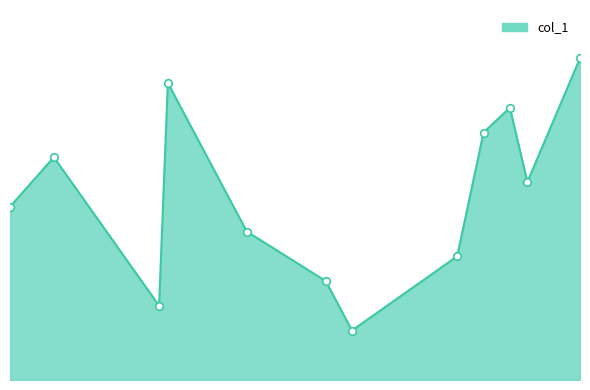

What is the change in value from 27 to 36?

-2